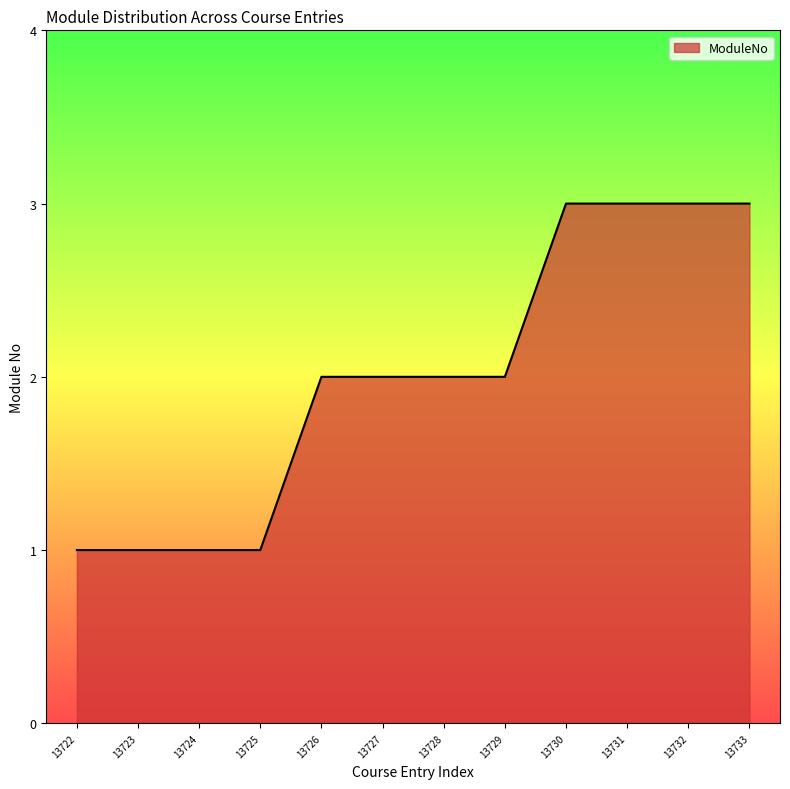

True or false: the data shows 1 at 13728.

False